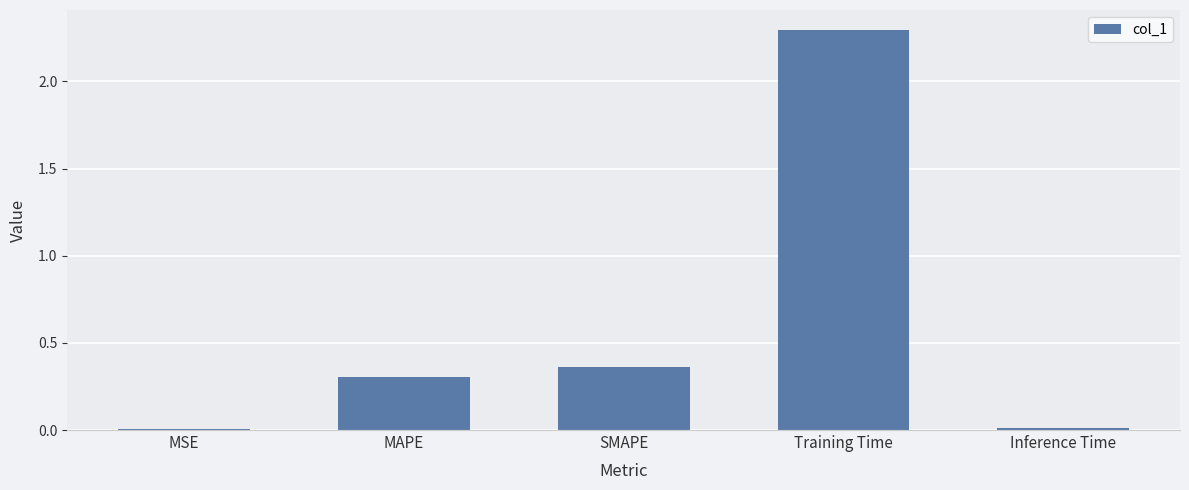

How many series are shown in this chart?

1